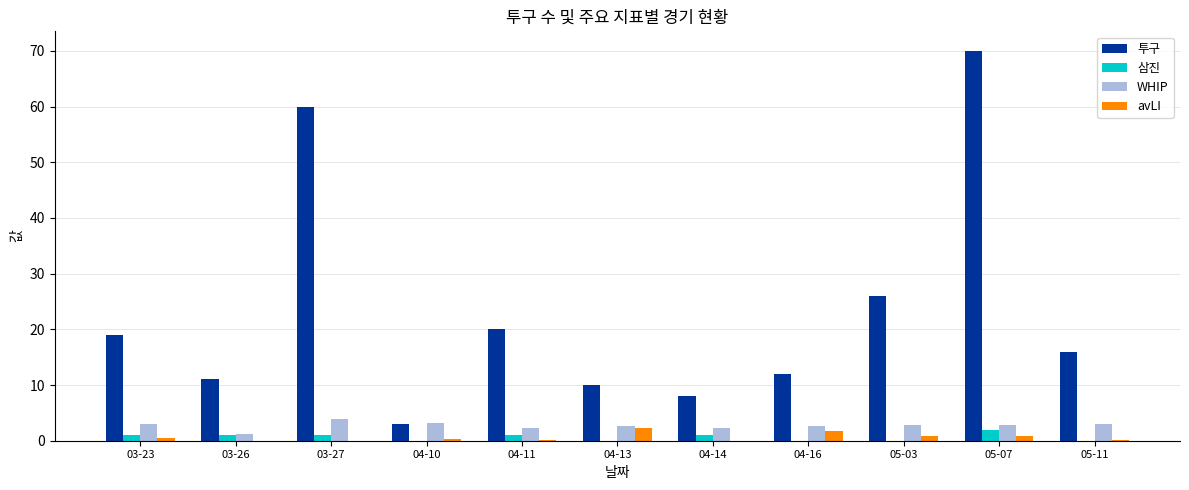

What are all the series names shown in the legend?

투구, 삼진, WHIP, avLI